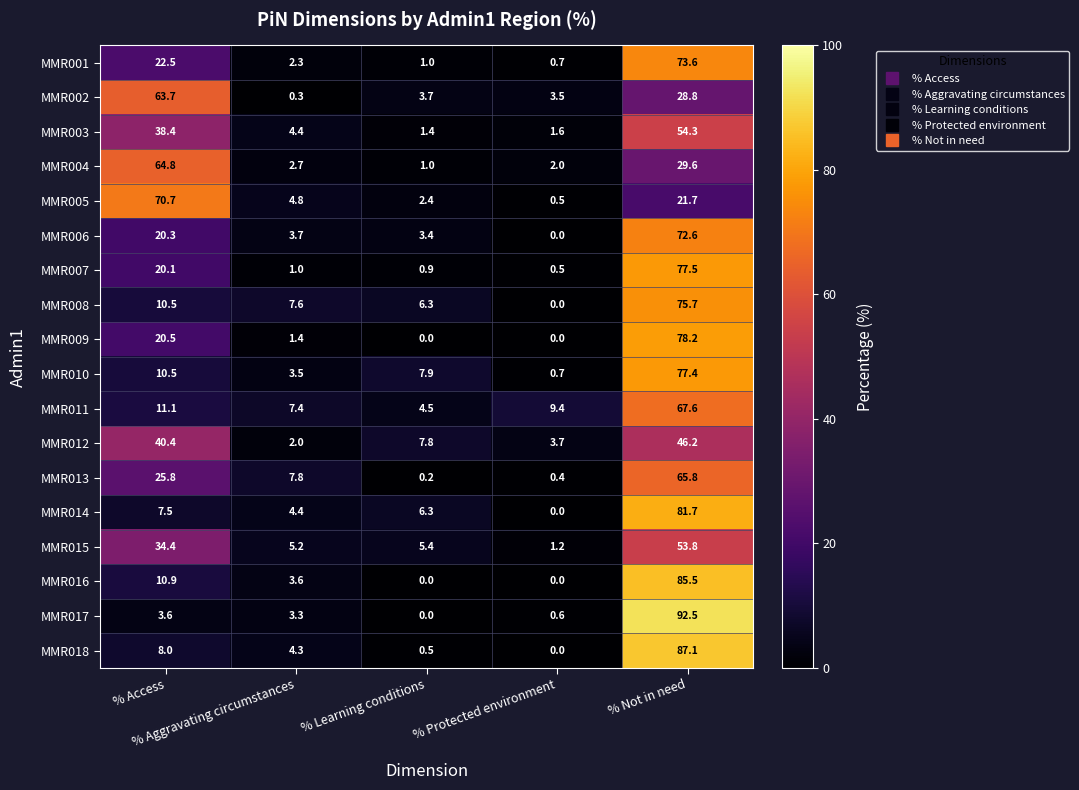

Which series has the largest range (max minus min)?

MMR017